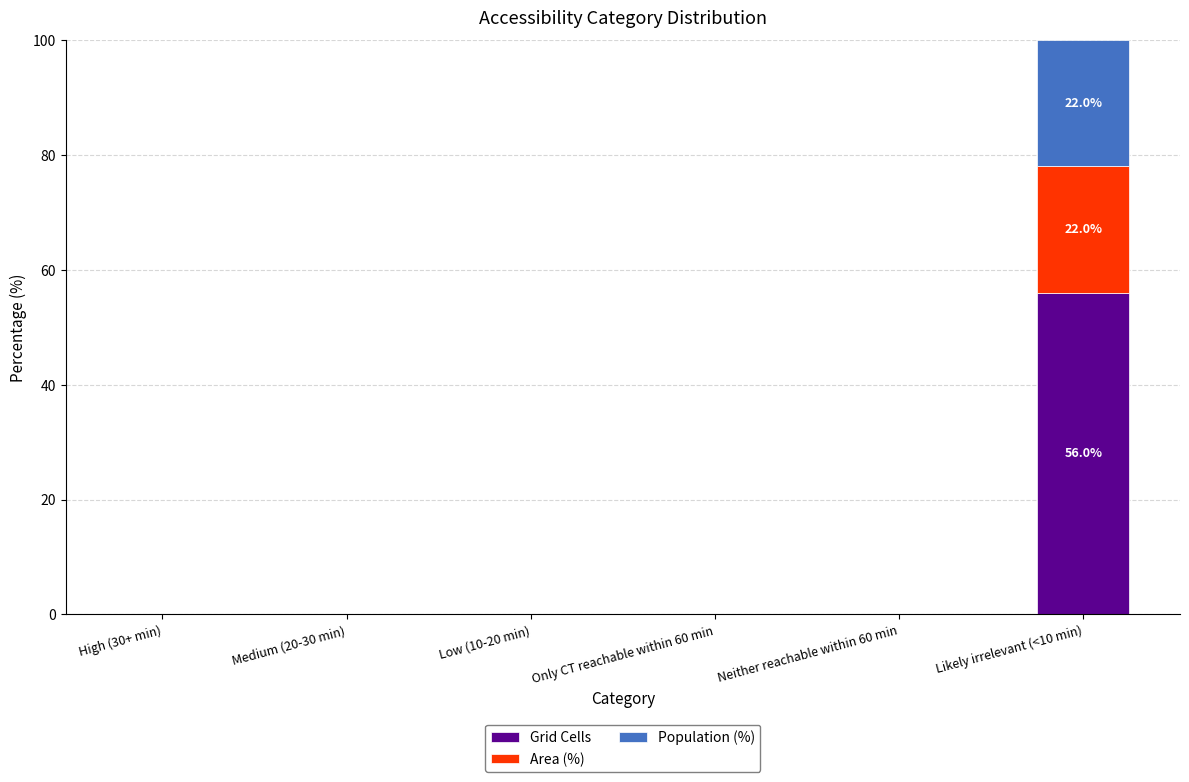

Are the bars horizontal?

No